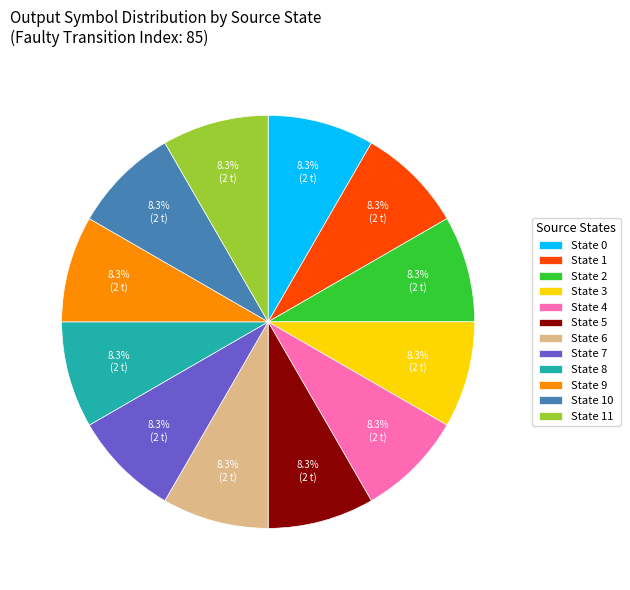

Does State 4 represent more than half of the total?

No